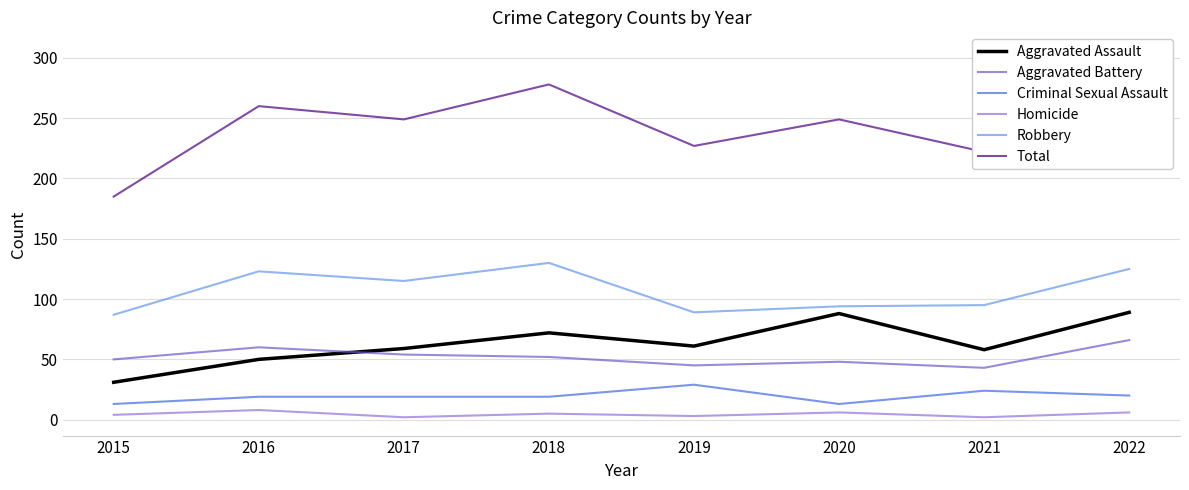

Reading left to right, list all the values displayed in this chart.

Aggravated Assault: 31	50	59	72	61	88	58	89
Aggravated Battery: 50	60	54	52	45	48	43	66
Criminal Sexual Assault: 13	19	19	19	29	13	24	20
Homicide: 4	8	2	5	3	6	2	6
Robbery: 87	123	115	130	89	94	95	125
Total: 185	260	249	278	227	249	222	306